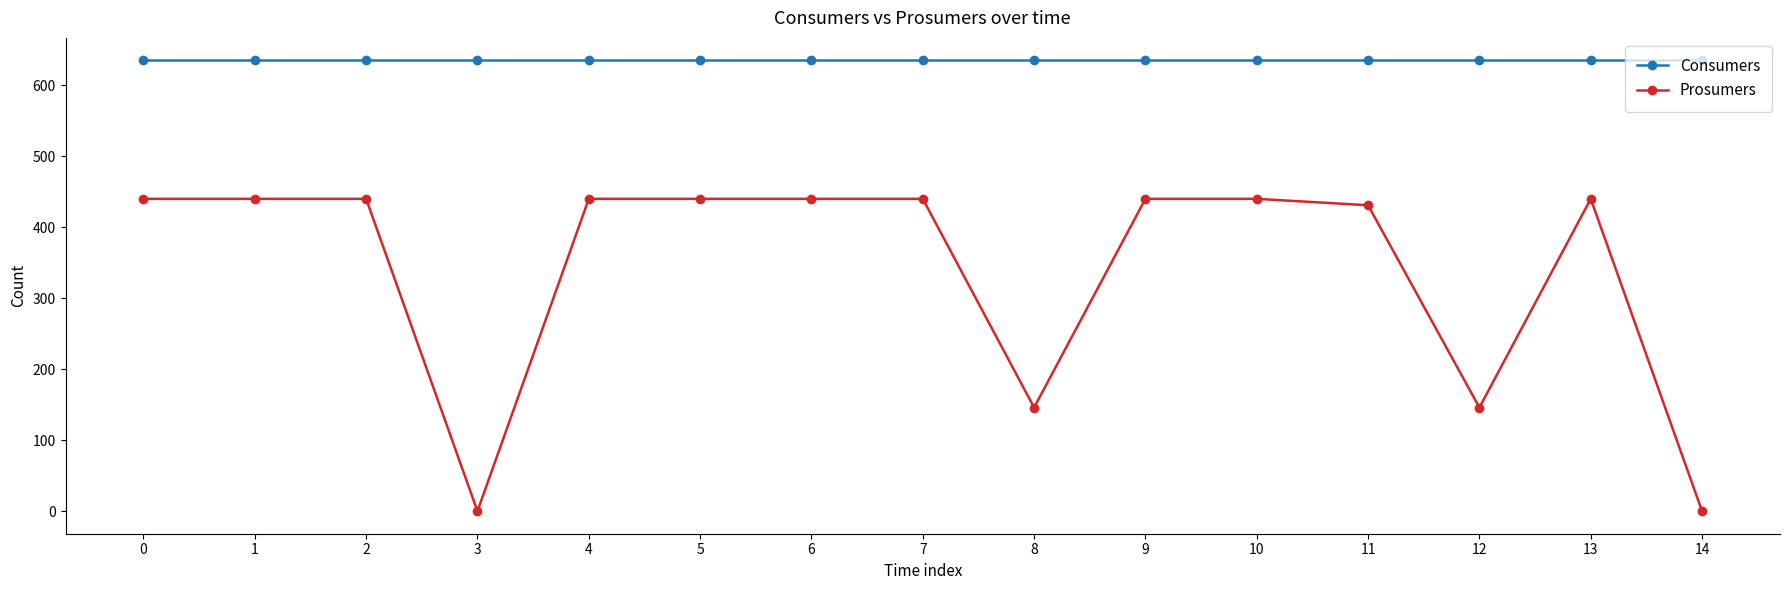

What is the value of the Prosumers point at the 2nd from the left?

440